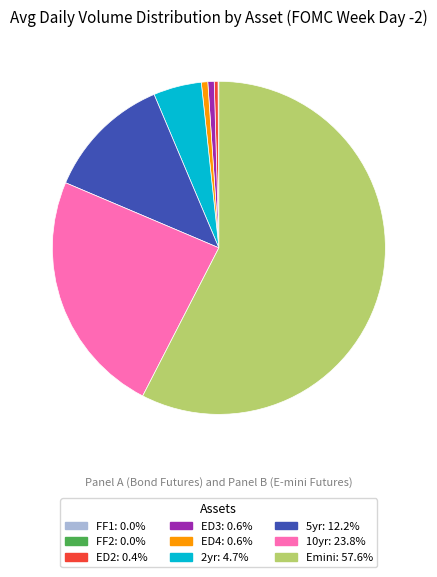

Approximately how many times larger is the value at 2yr compared to ED2?

12.7